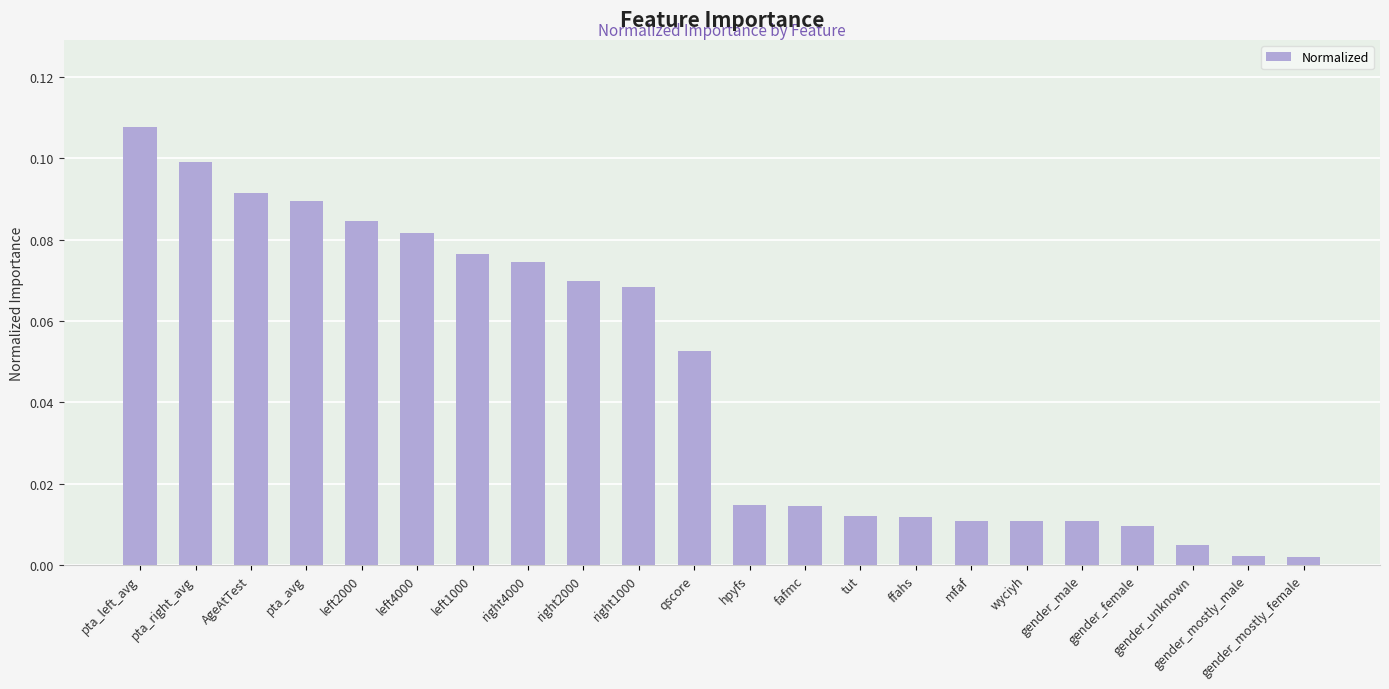

Are the bars grouped side by side (vs. stacked)?

No